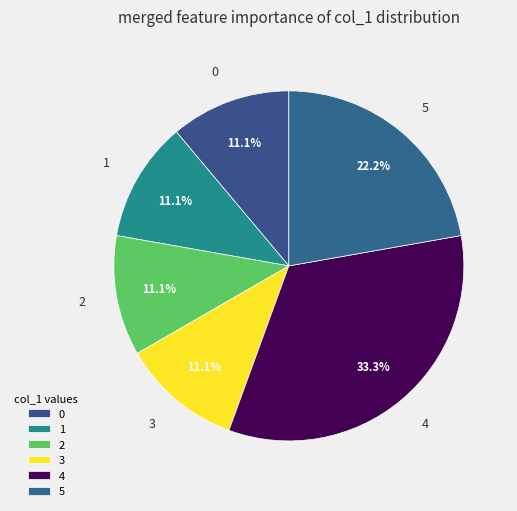

How many slices are in this pie chart?

6